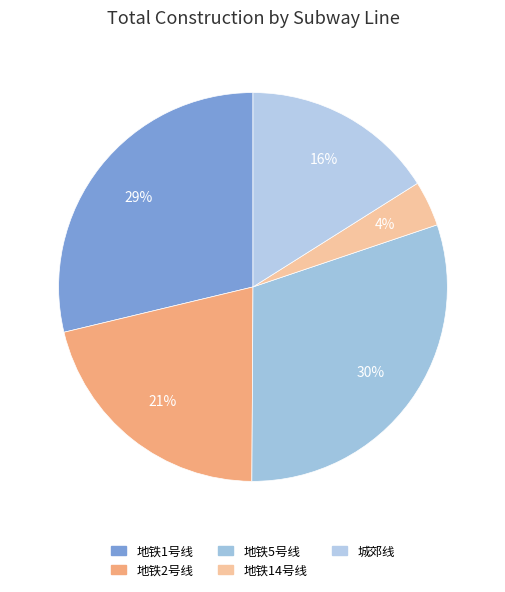

Rank the categories by value from highest to lowest.

地铁5号线, 地铁1号线, 地铁2号线, 城郊线, 地铁14号线